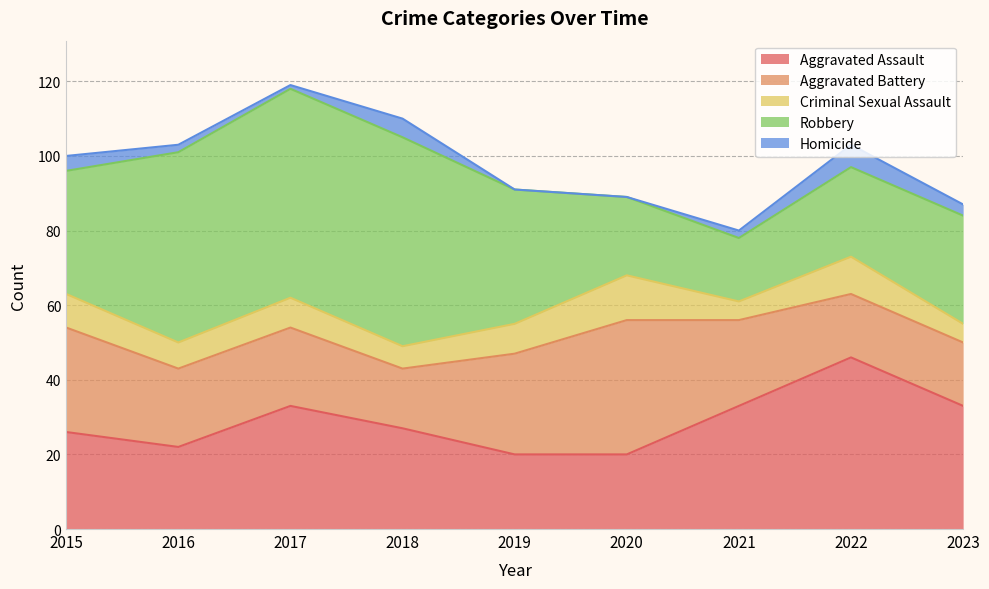

What is the total value across all series at 2015?

100